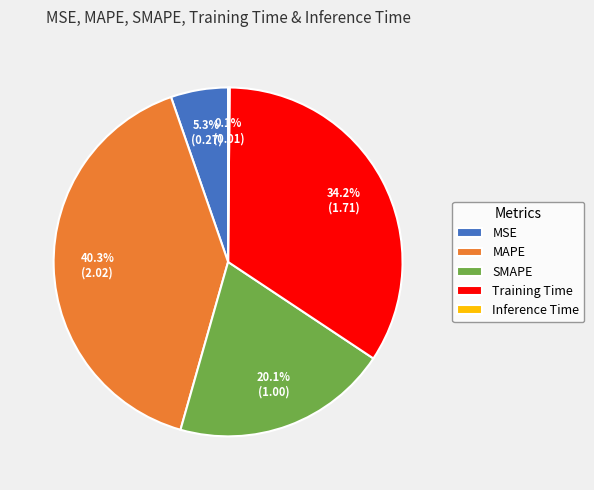

Do Training Time and MSE together represent more than half of the pie?

No